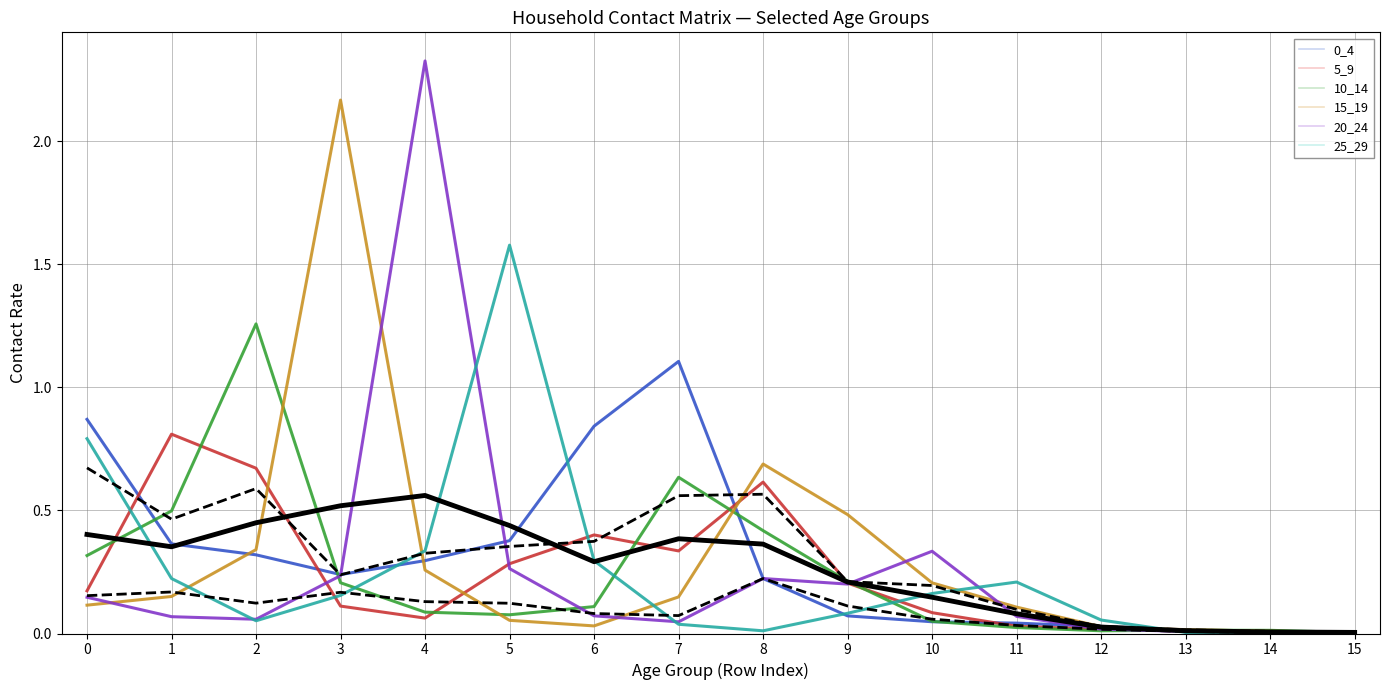

Reading left to right, transcribe all the data shown in this chart.

0_4: 0.9	0.4	0.3	0.2	0.3	0.4	0.8	1.1	0.2	0.1	0.0	0.0	0.0	0.0	0.0	0.0
5_9: 0.2	0.8	0.7	0.1	0.1	0.3	0.4	0.3	0.6	0.2	0.1	0.0	0.0	0.0	0.0	0.0
10_14: 0.3	0.5	1.3	0.2	0.1	0.1	0.1	0.6	0.4	0.2	0.0	0.0	0.0	0.0	0.0	0.0
15_19: 0.1	0.2	0.3	2.2	0.3	0.1	0.0	0.1	0.7	0.5	0.2	0.1	0.0	0.0	0.0	0.0
20_24: 0.1	0.1	0.1	0.2	2.3	0.3	0.1	0.0	0.2	0.2	0.3	0.1	0.0	0.0	0.0	0.0
25_29: 0.8	0.2	0.1	0.2	0.3	1.6	0.3	0.0	0.0	0.1	0.2	0.2	0.1	0.0	0.0	0.0